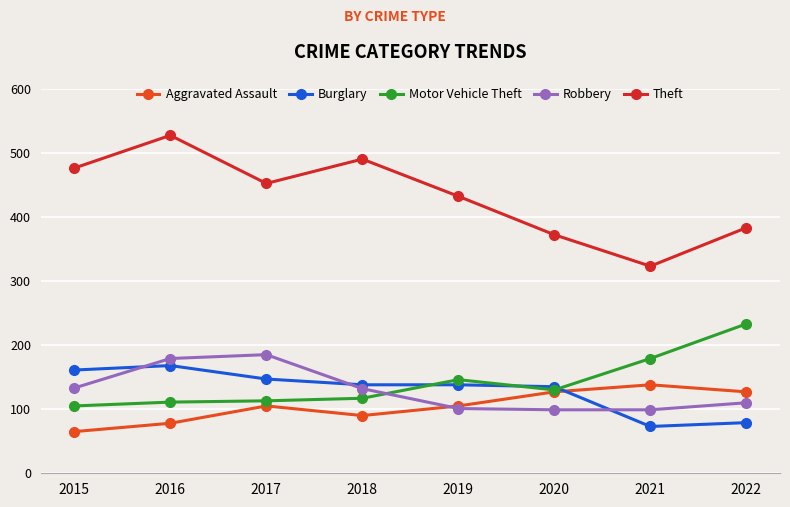

True or false: Burglary has more than 2 points higher than both neighbors.

False